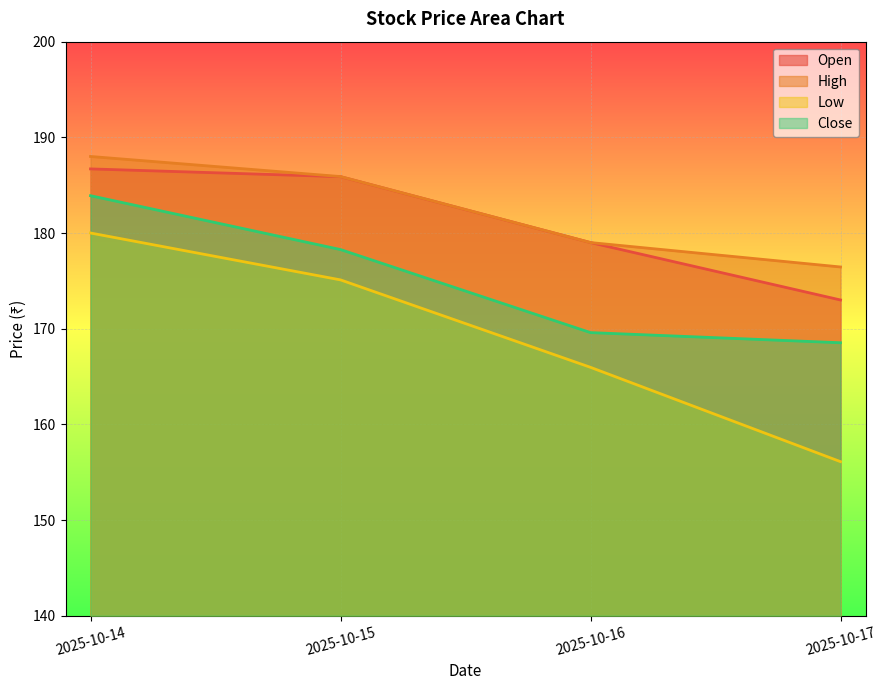

True or false: High and Close intersect in this chart.

False